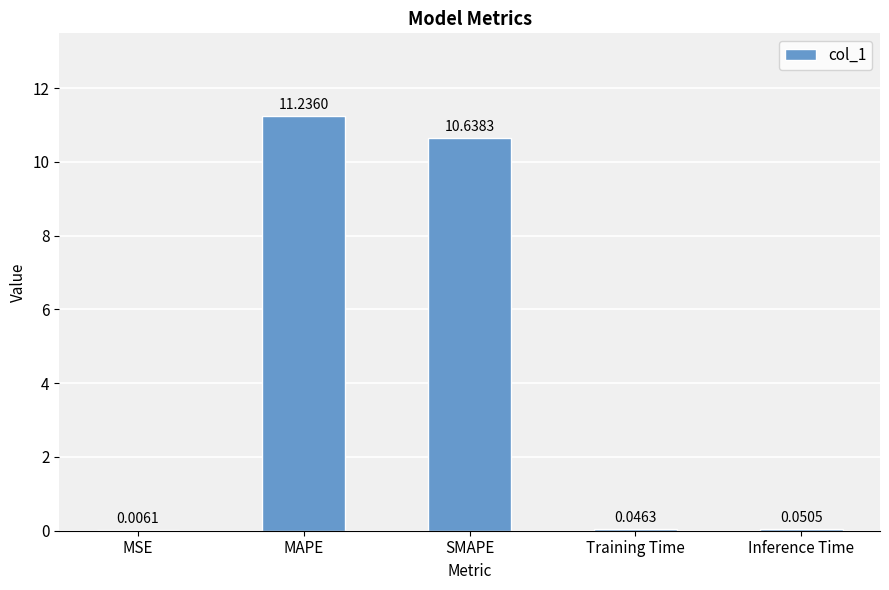

What is the change in value from MAPE to SMAPE?

-0.6